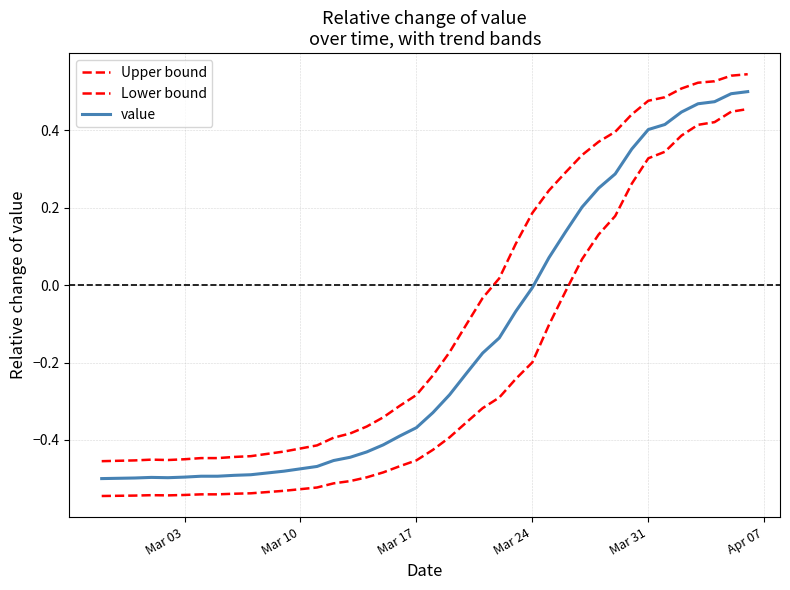

How many lines are shown in the chart?

3